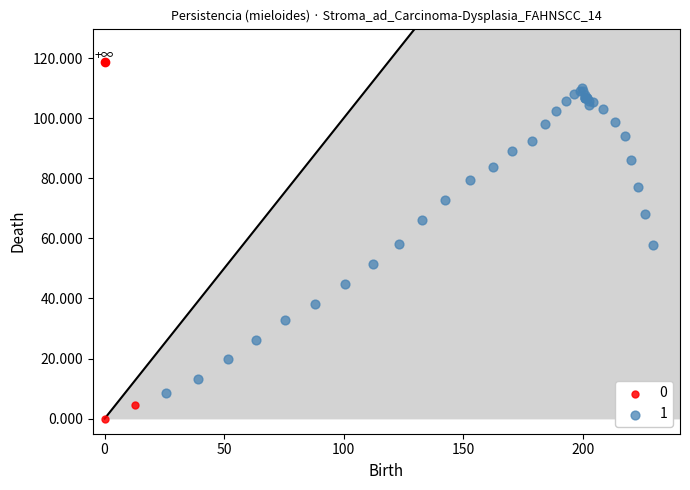

What are all the series names shown in the legend?

0, 1